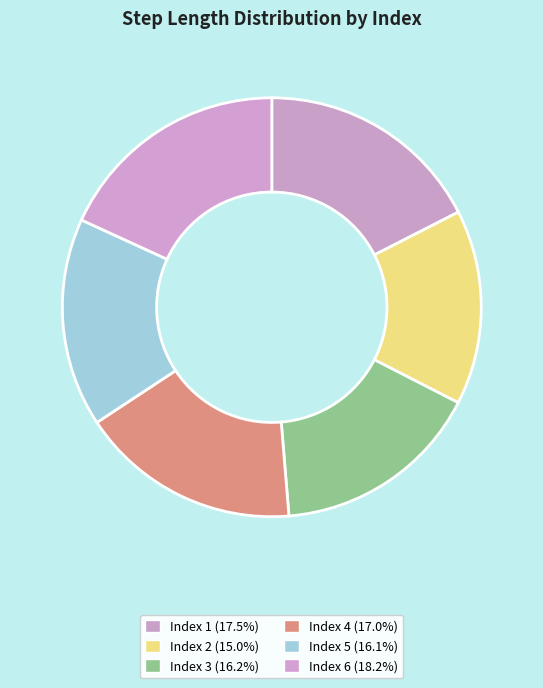

How many slices are in this pie chart?

6